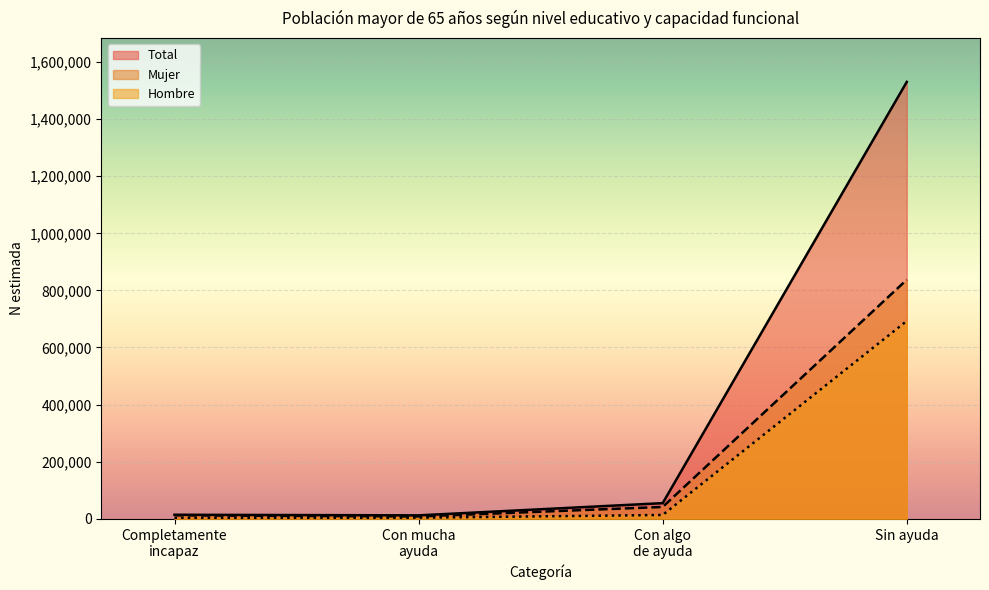

Is it true that Mujer equals 837347 at Sin ayuda?

True